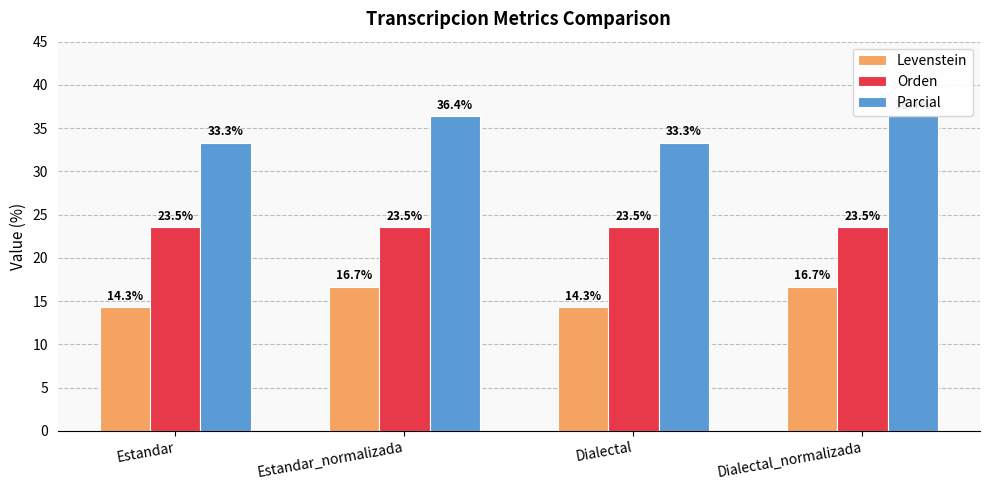

Rank the series by their average value, from highest to lowest.

Parcial, Orden, Levenstein